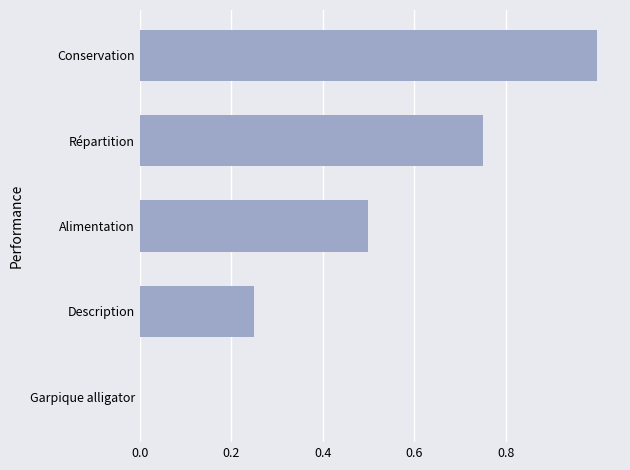

The value at Conservation is 1.0. True or false?

True